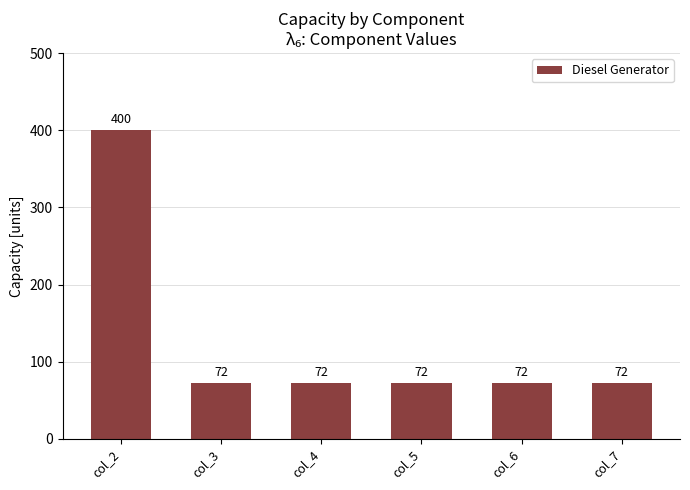

Reading right to left, list all the values displayed in this chart.

col_7=72	col_6=72	col_5=72	col_4=72	col_3=72	col_2=400